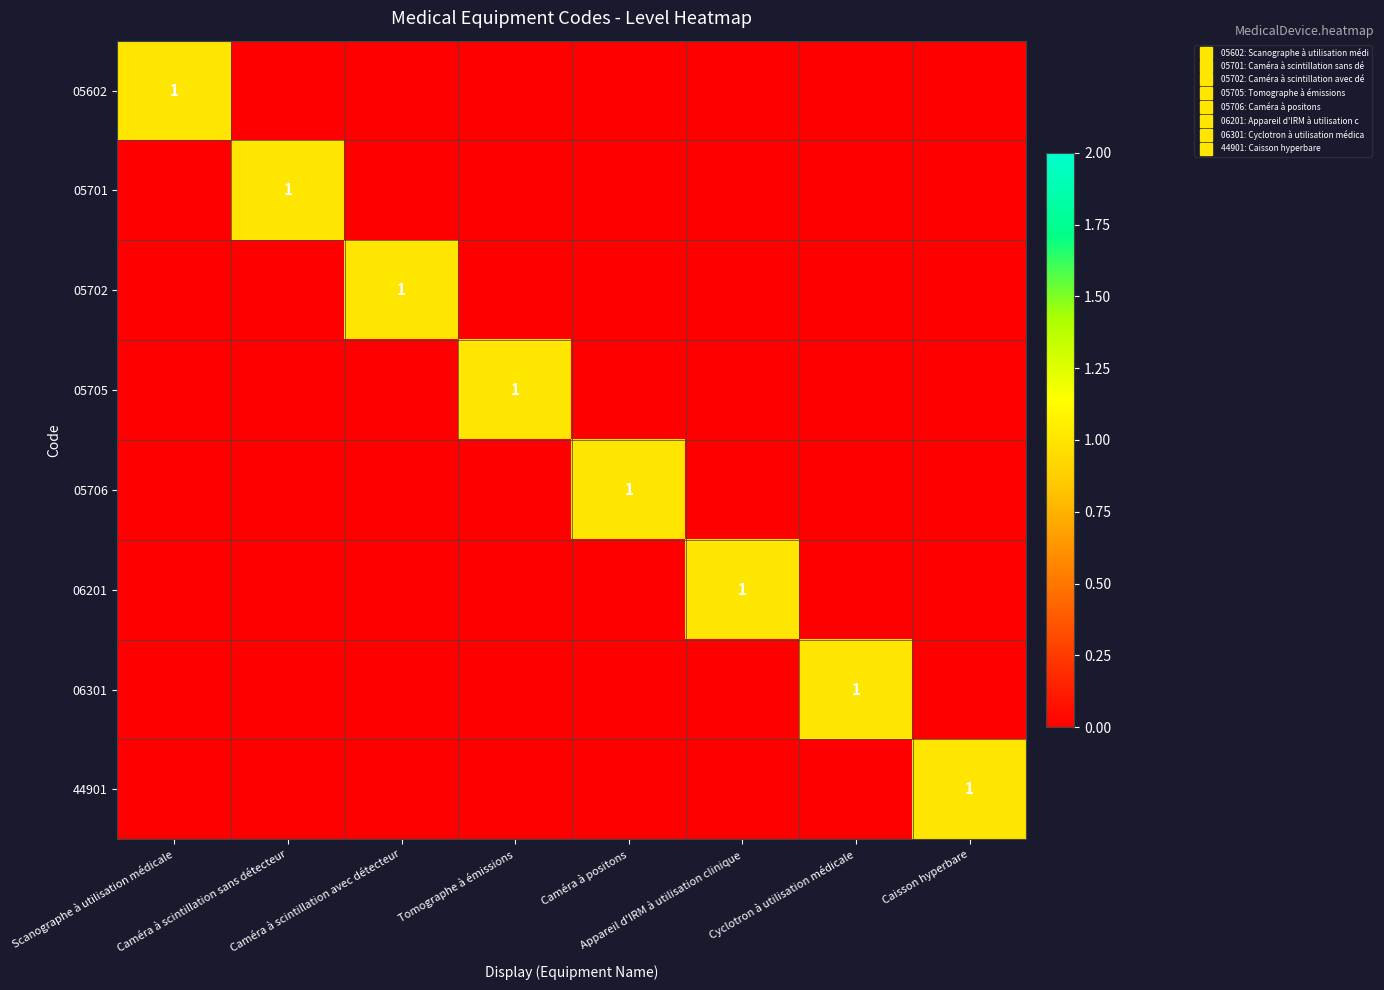

At which category is the sum across all series the highest?

Scanographe à utilisation médicale